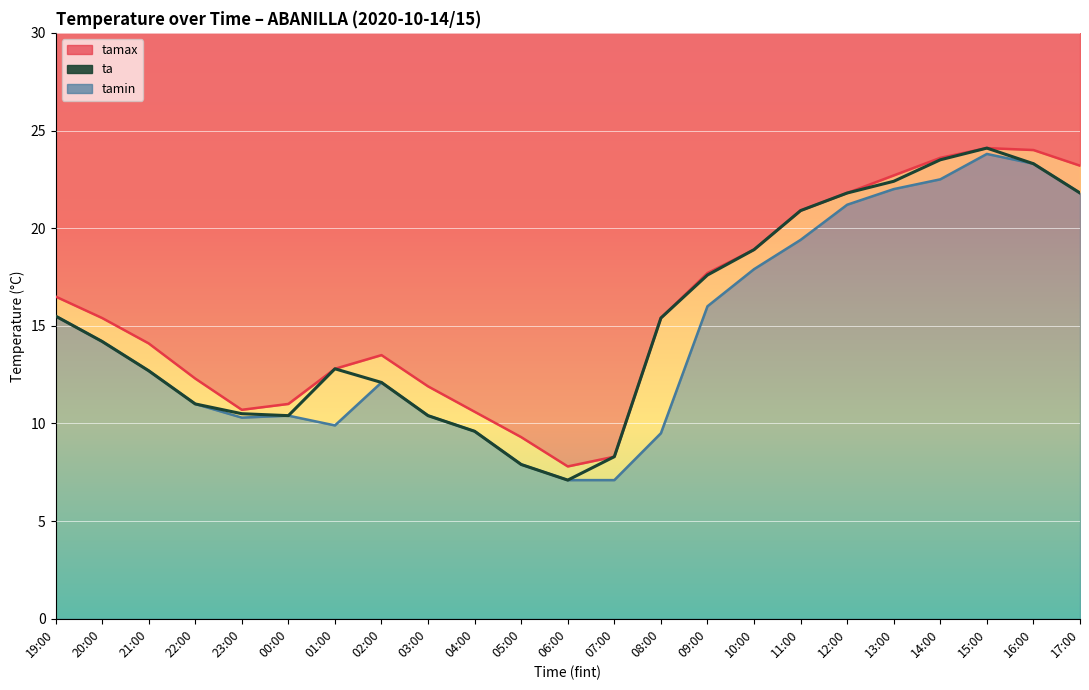

What is the greatest value displayed?

24.1